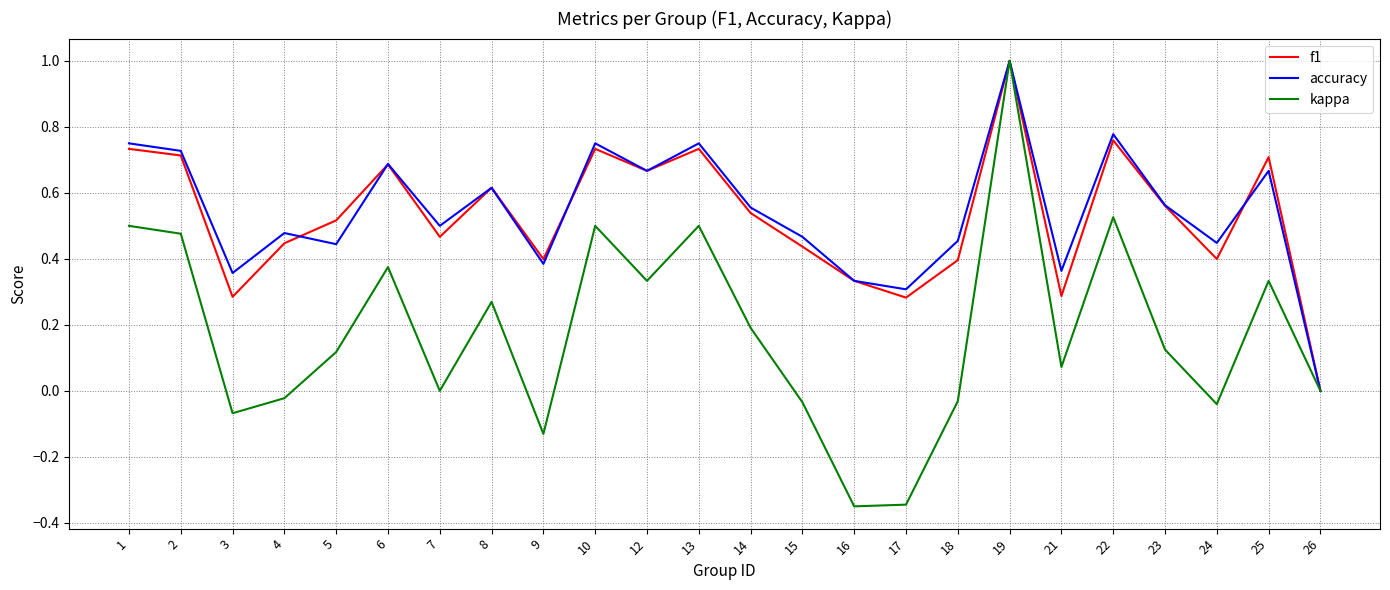

Between 18 and 23, which series saw the biggest shift?

f1